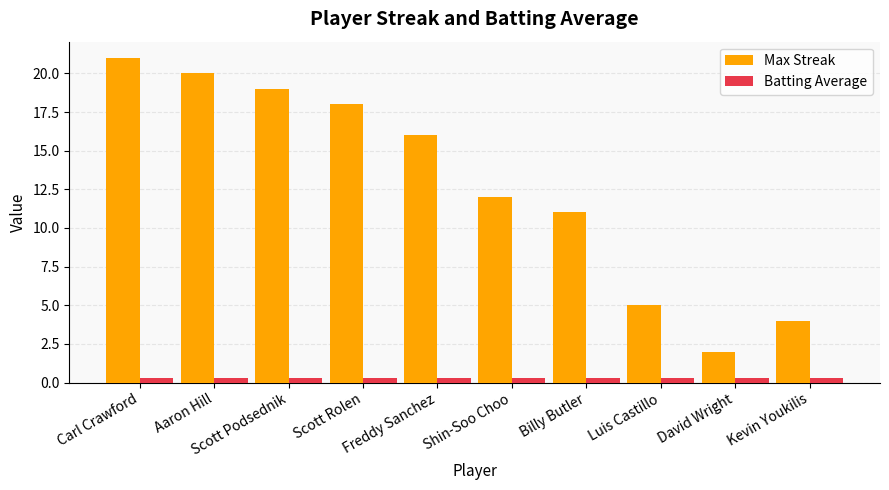

What is the difference between the Max Streak values at David Wright and Carl Crawford?

19.0